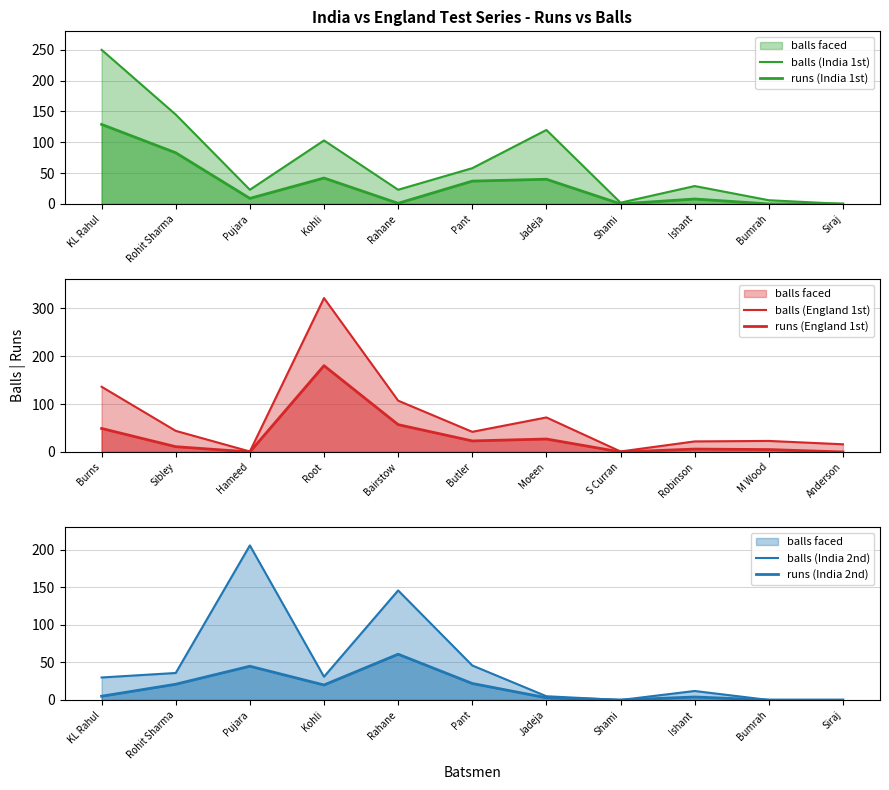

True or false: runs (India 2nd) has more than 2 points higher than both neighbors.

True